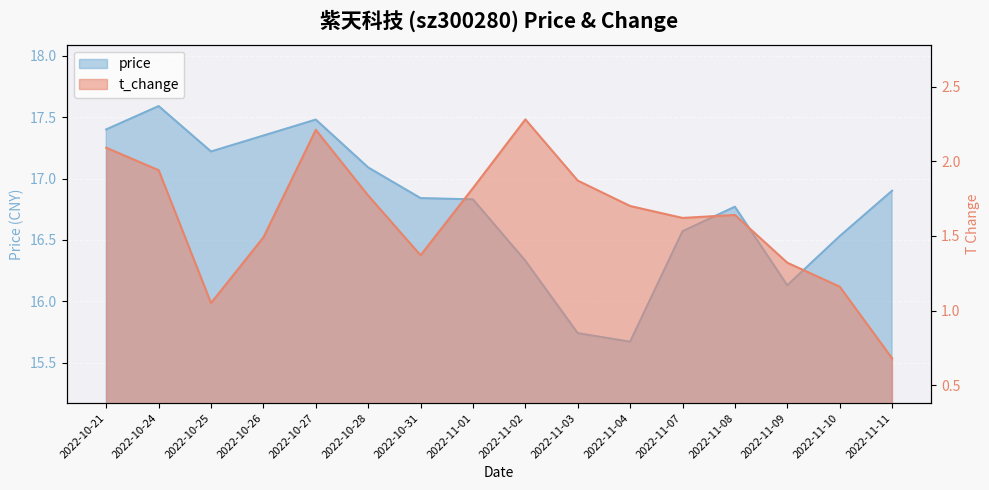

What is the difference between the maximum and minimum values in the t_change series?

1.6